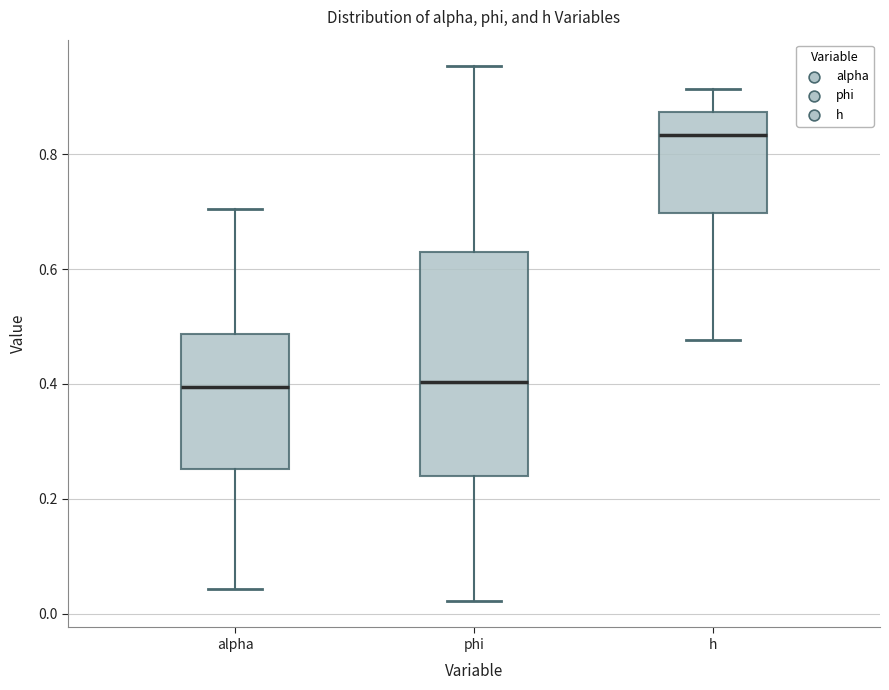

Where is the upper edge of the box for h on the y-axis? The values are not printed on the chart, so give them approximately, as read against the axis.

0.88